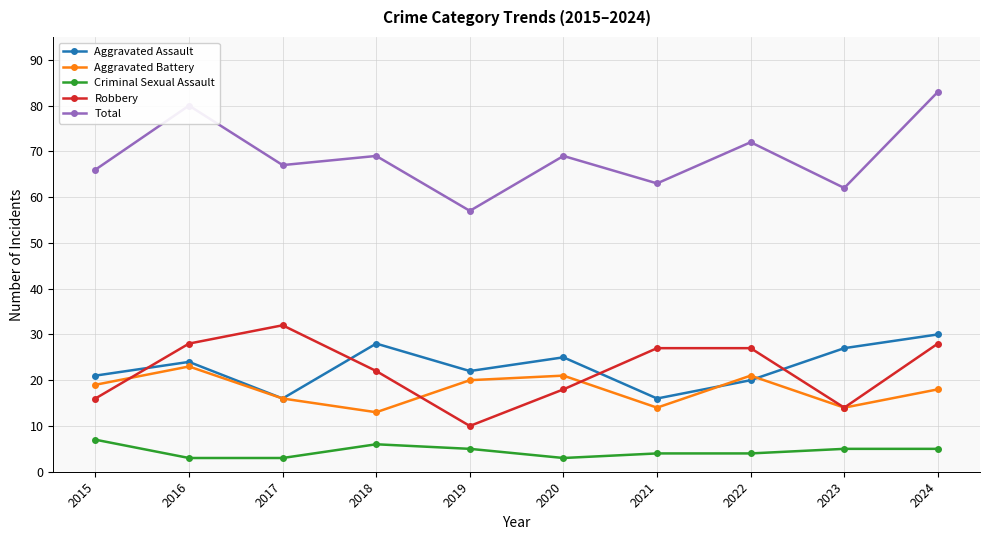

Which series has the largest range (max minus min)?

Total